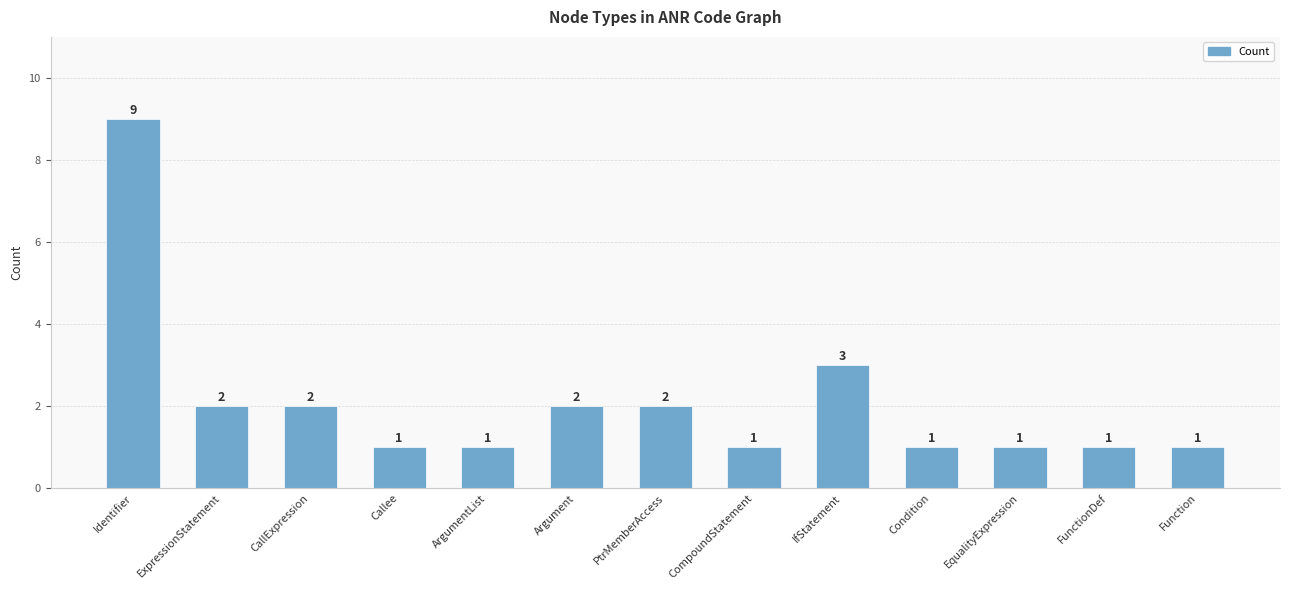

Count the values in the range 1 to 2.

11